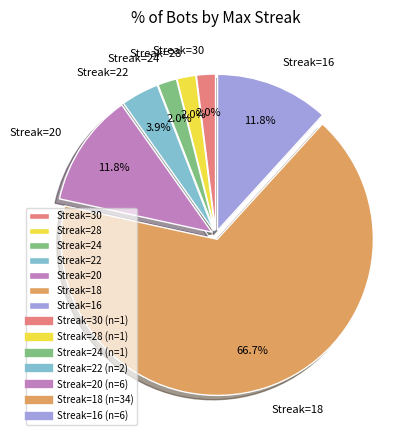

What percentage is NOT represented by Streak=24?

98.0%